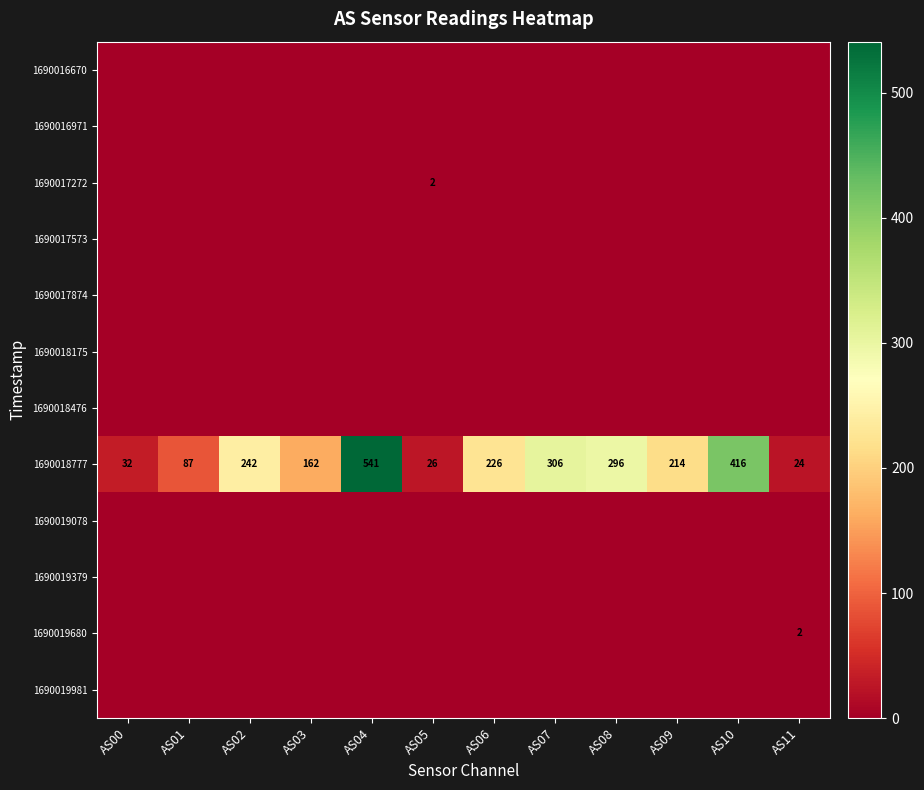

Is it true that 1690018777 equals 120 at AS04?

False